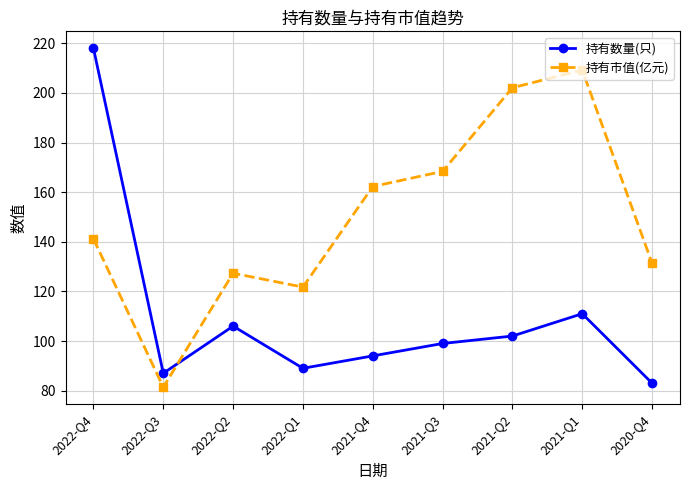

How many data points in 持有市值(亿元) are less than 141?

4